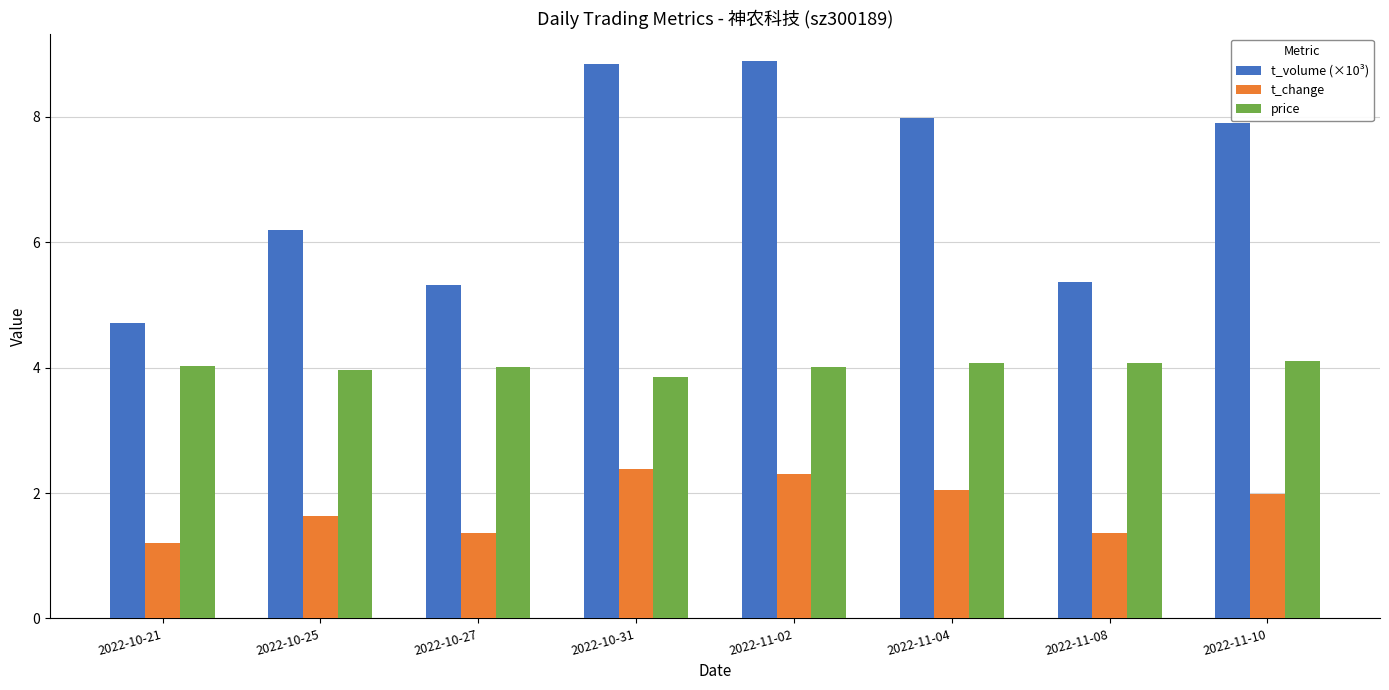

What is the average value of the price series?

4.0